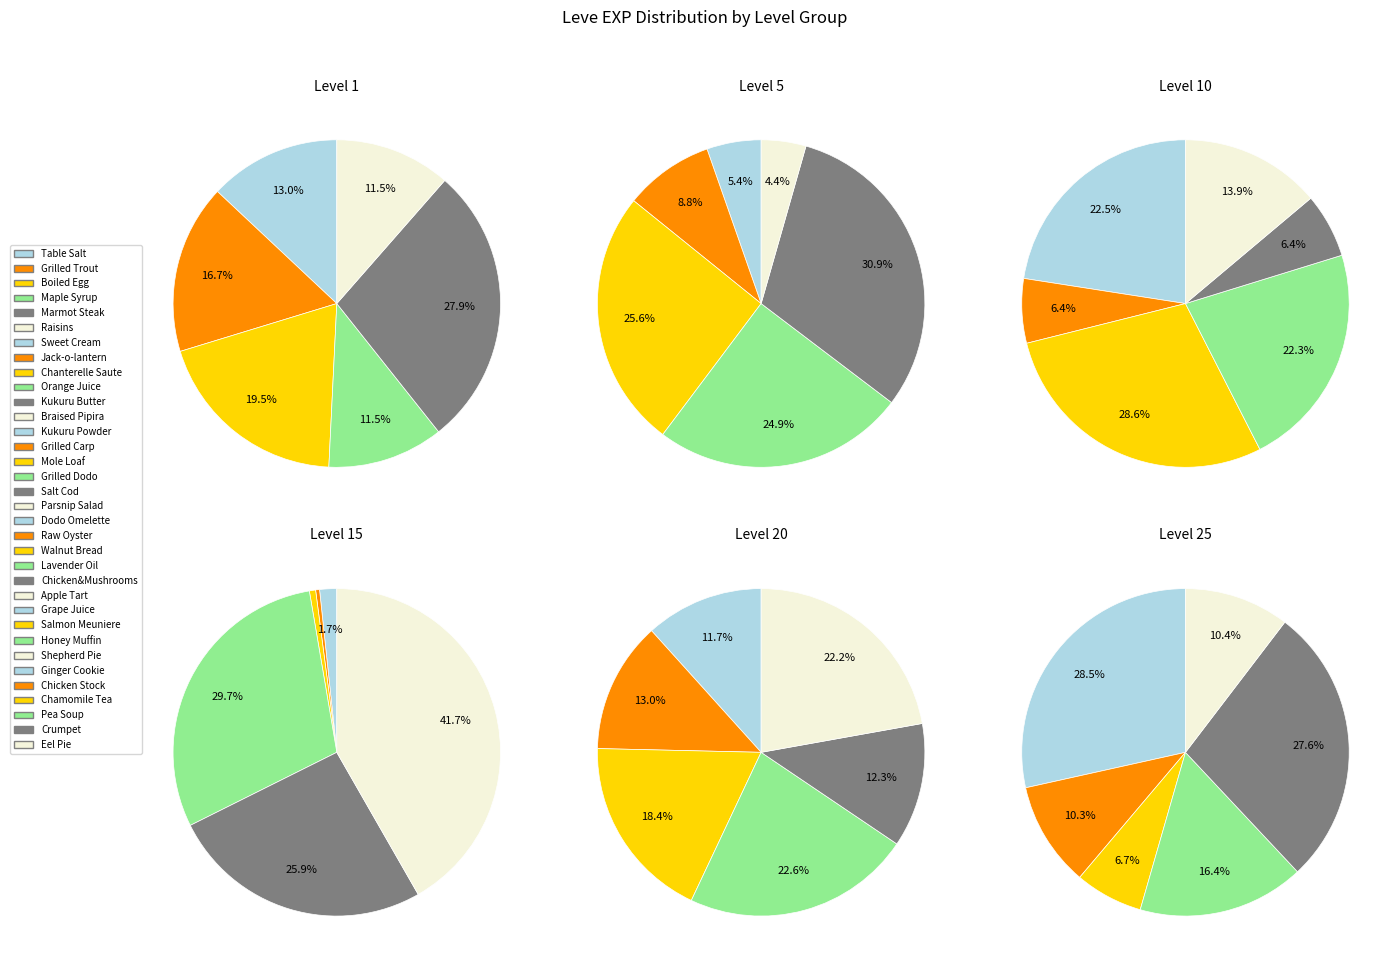

The 2 slice represents 17% of the pie. True or false?

True